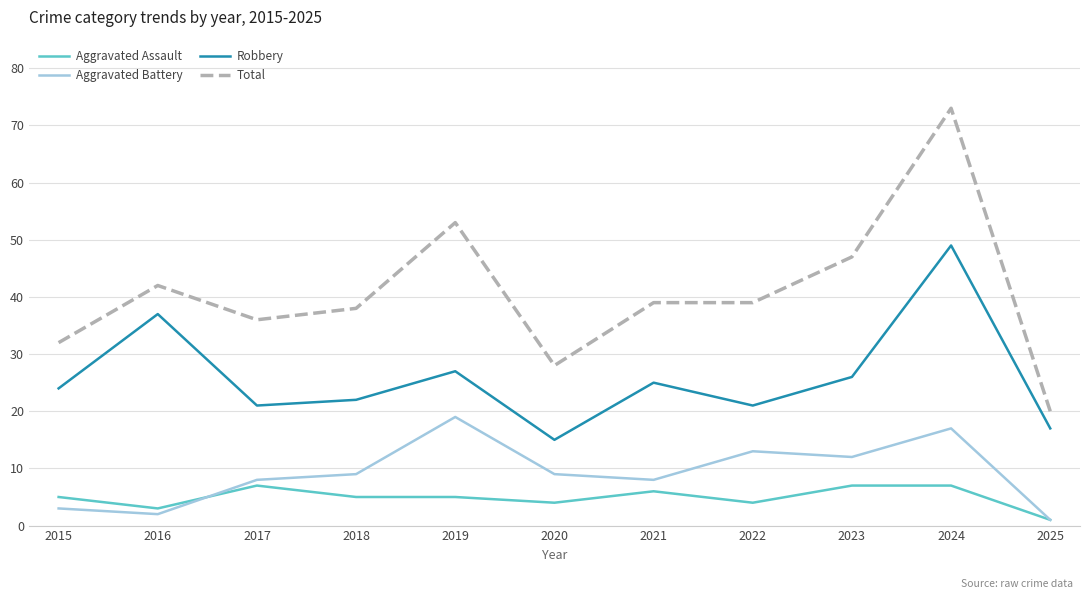

Rank the series by their maximum value, from lowest to highest.

Aggravated Assault, Aggravated Battery, Robbery, Total